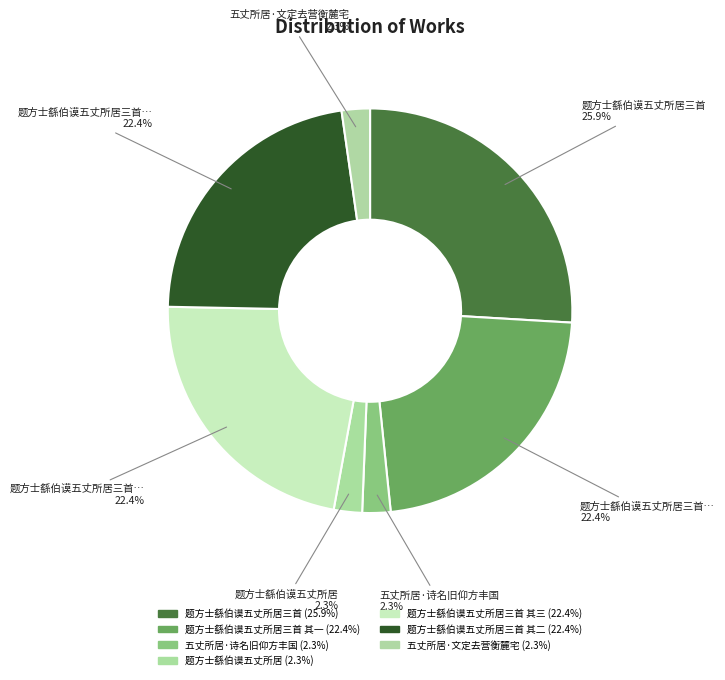

How many segments does this pie chart have?

7